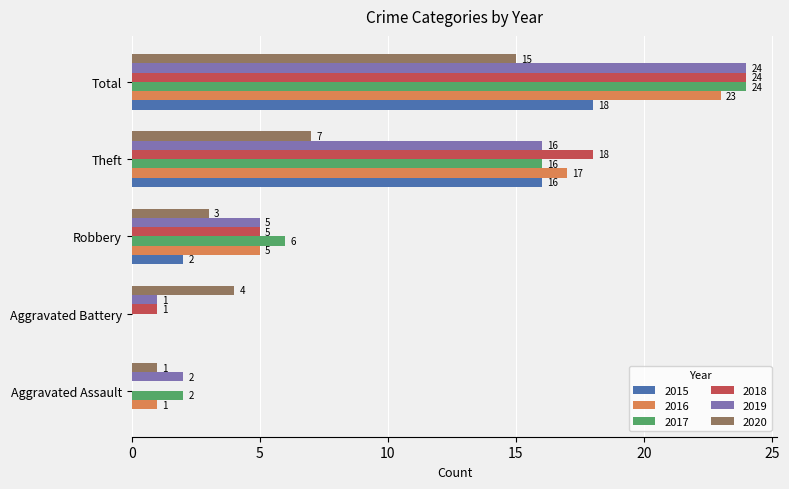

Which series changed the most between Aggravated Battery and Robbery?

2017